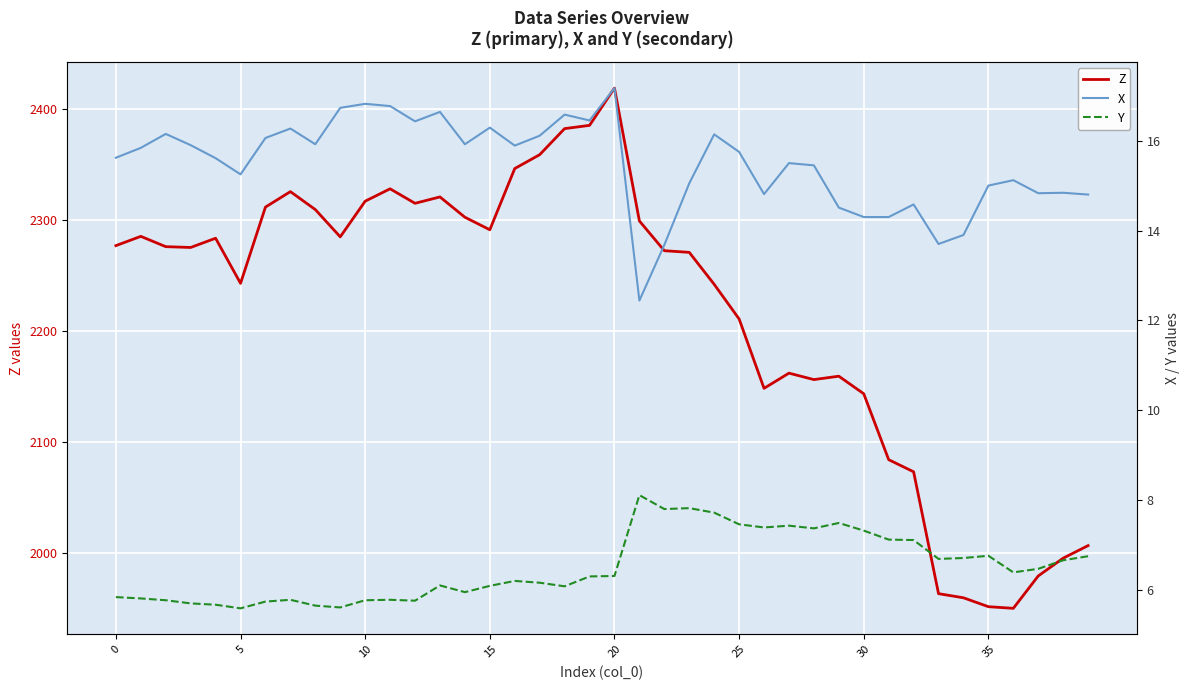

Rank the series at 29 from highest to lowest value.

Z, X, Y